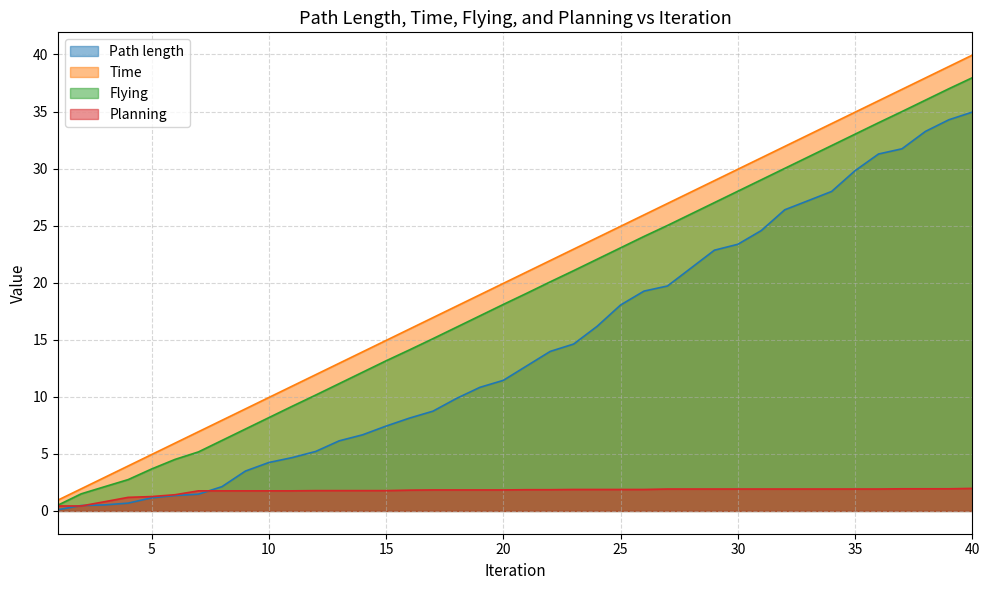

Where is Planning nearest to the value 1?

3